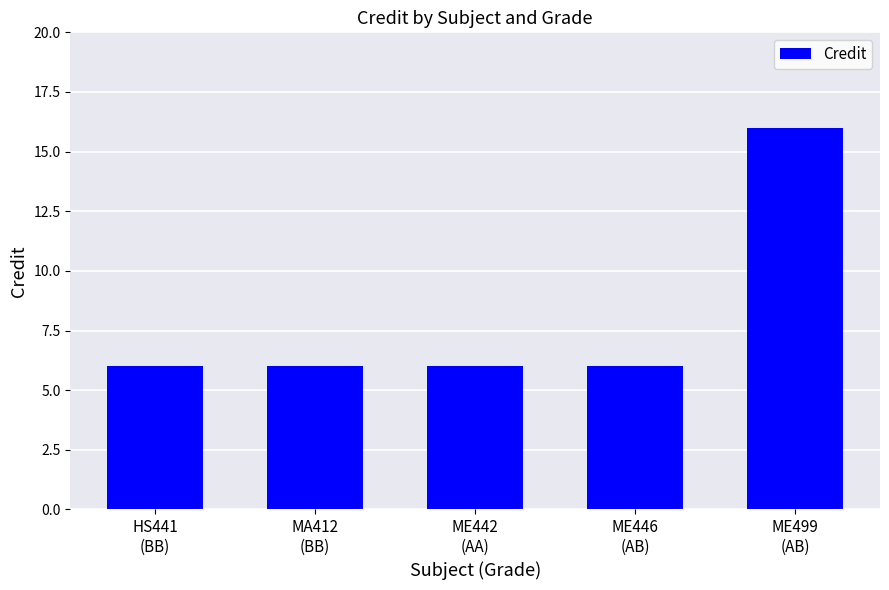

What is the value of the 5th bar from the left?

16